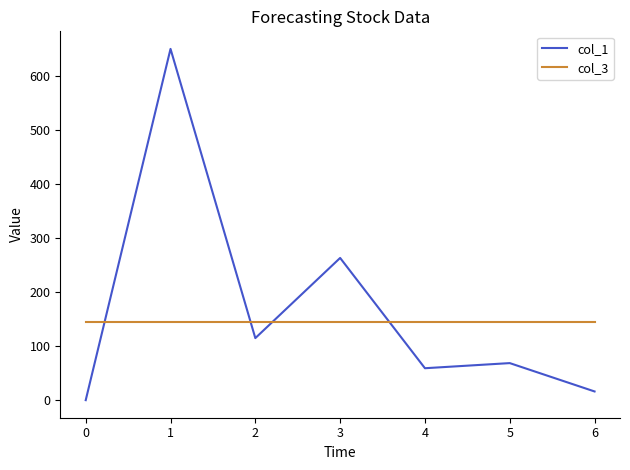

Is the value of col_1 at 6 greater than the value of col_3 at 2?

No